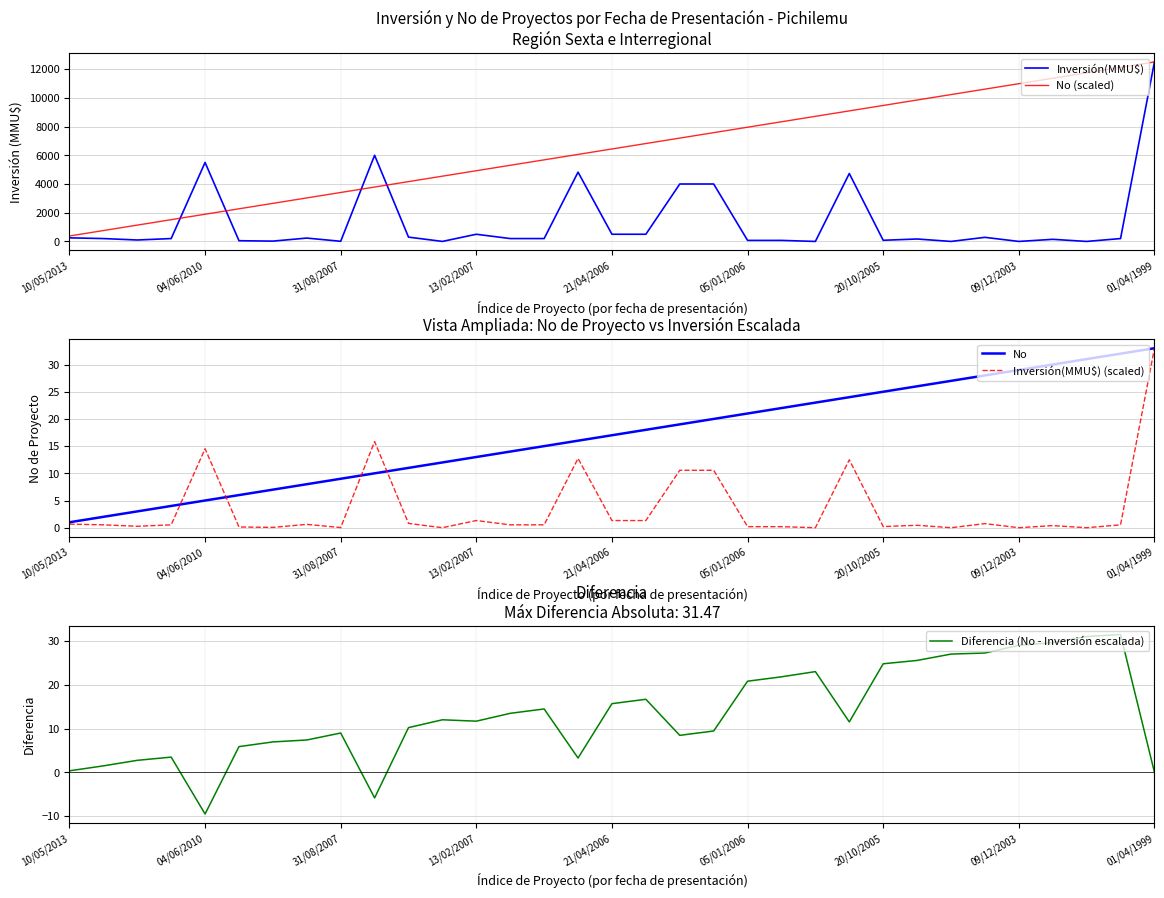

What is the highest value of the Inversión(MMU$) series?

12500.0